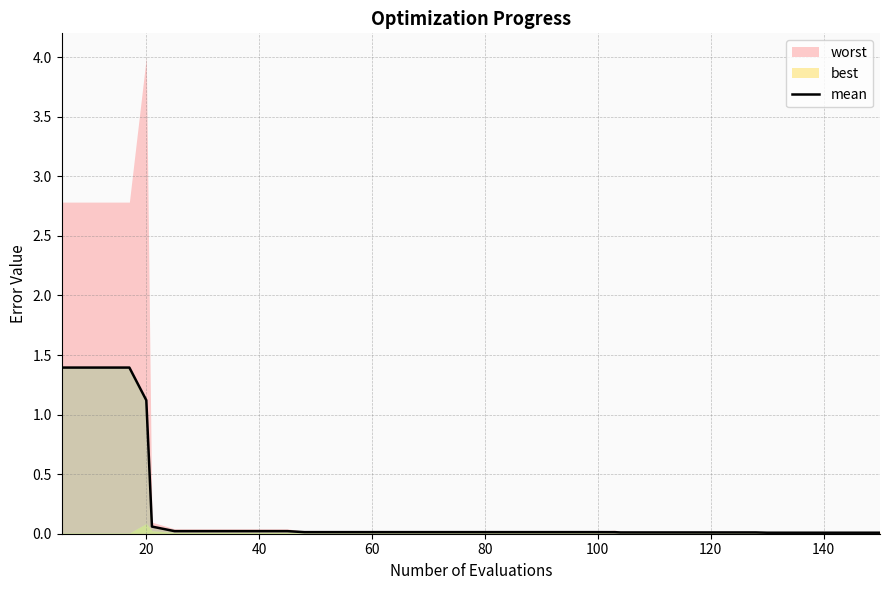

What is the highest value of the mean series?

1.4